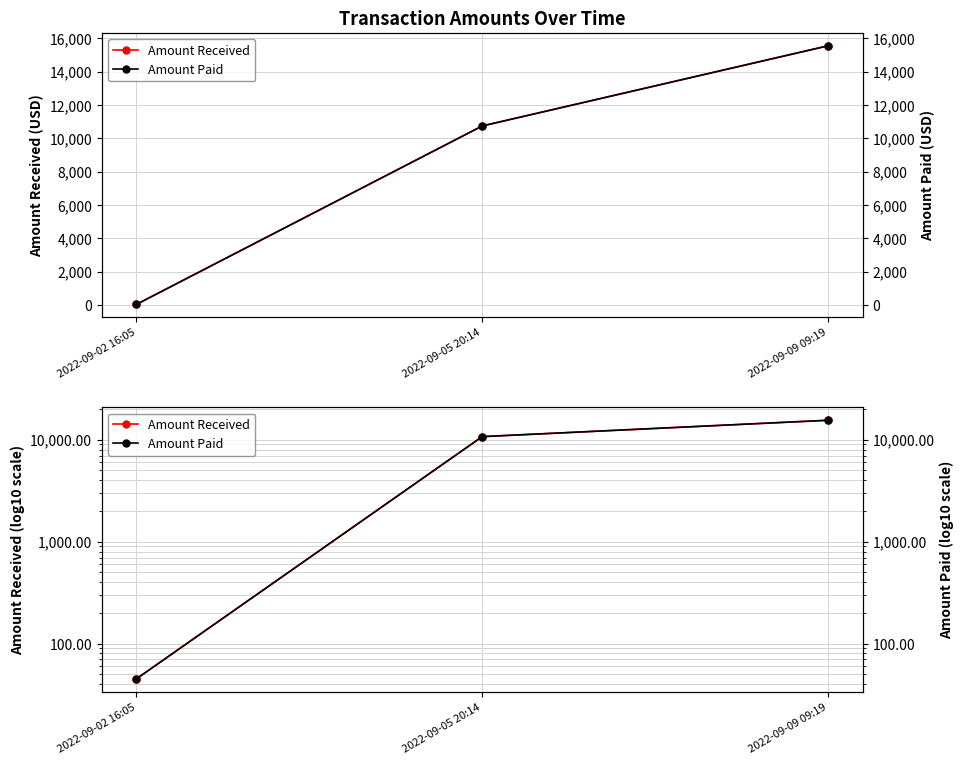

True or false: Amount Paid has a value of 10749.3 at 2022-09-05 20:14.

True